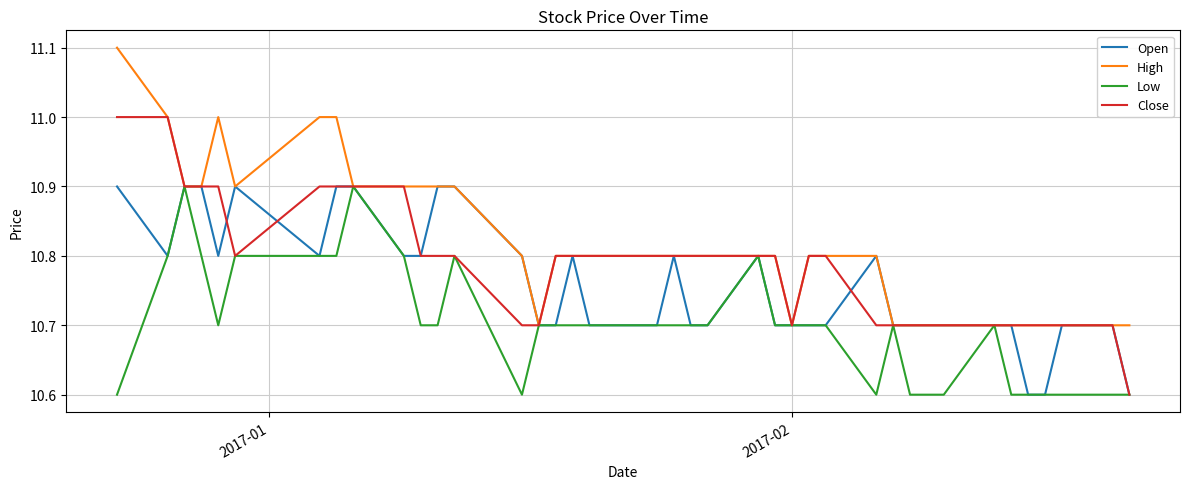

What is the sum of all Low values?

428.0